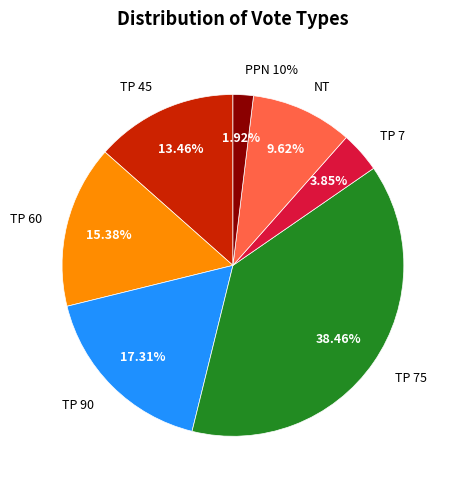

Which has a higher value, TP 60 or TP 45?

TP 60